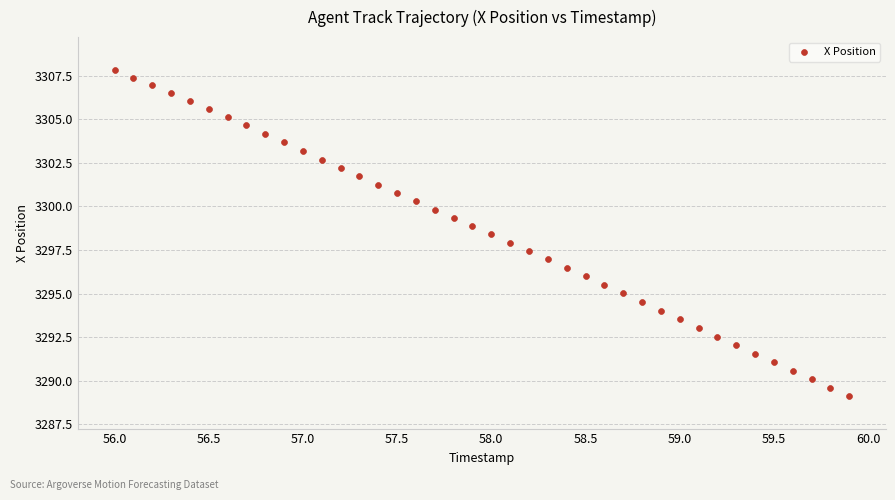

What is the range of X values (max minus min)?

3.9